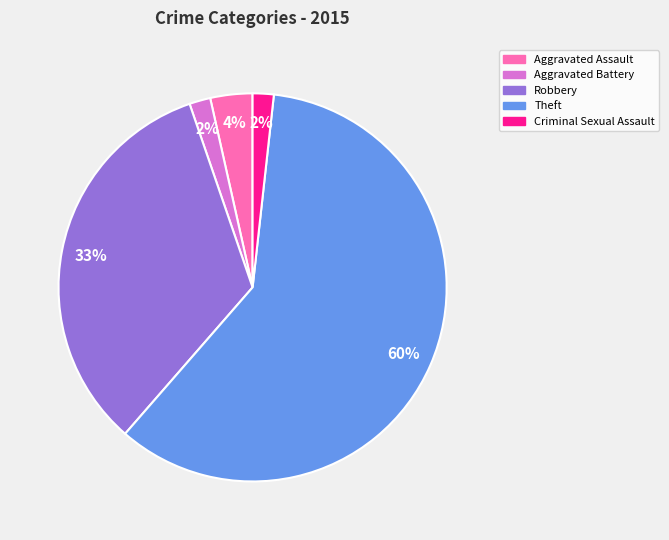

Is there a majority slice in this chart?

Yes